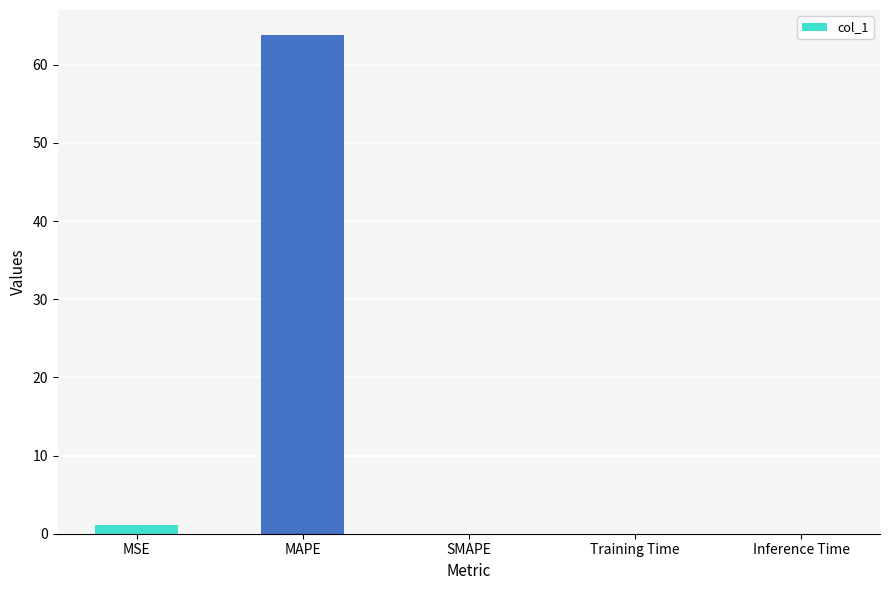

The chart shows a value of 0.0 at Training Time. True or false?

True